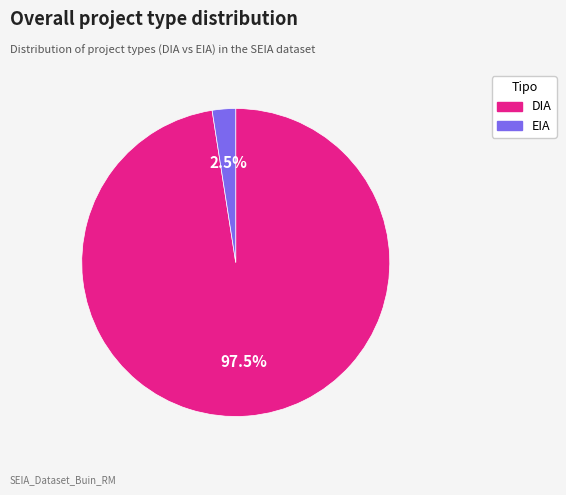

To the nearest percent, what is the combined percentage of EIA and DIA?

100%